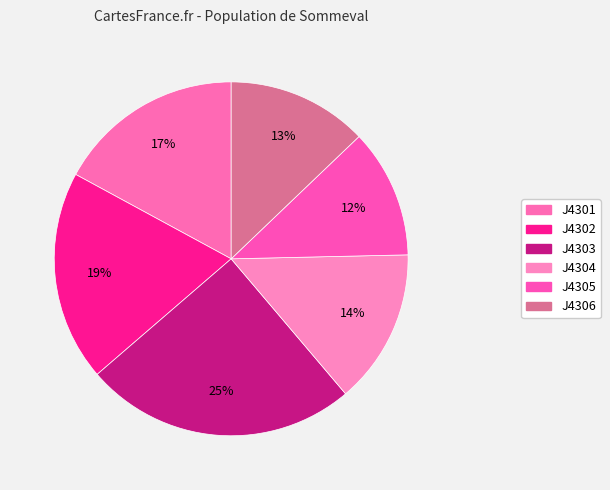

How many segments does this pie chart have?

6